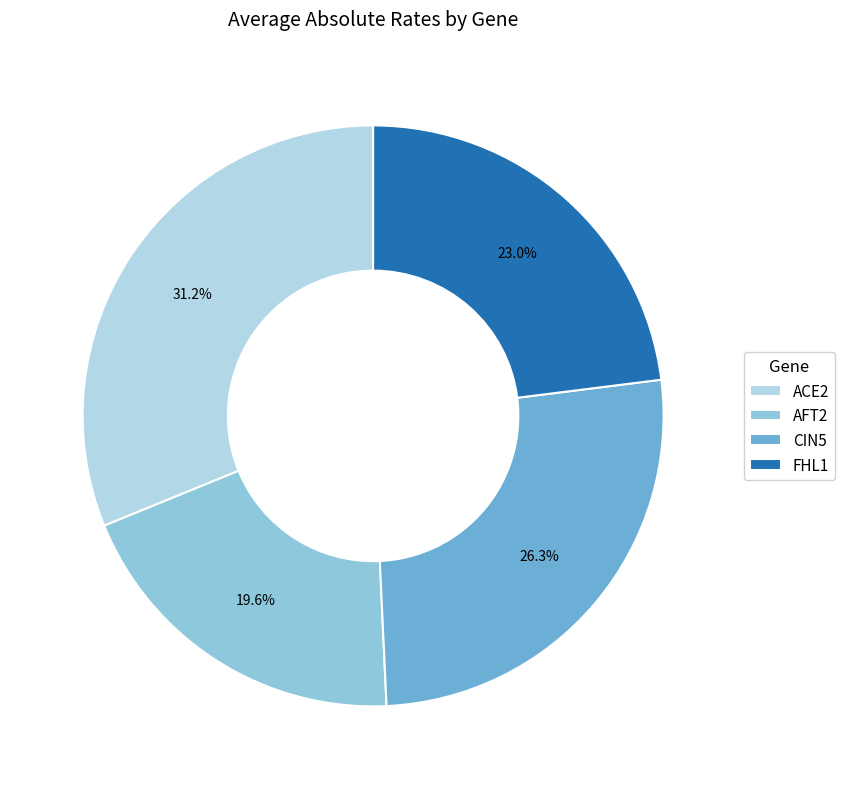

What is the largest slice in the pie chart?

ACE2